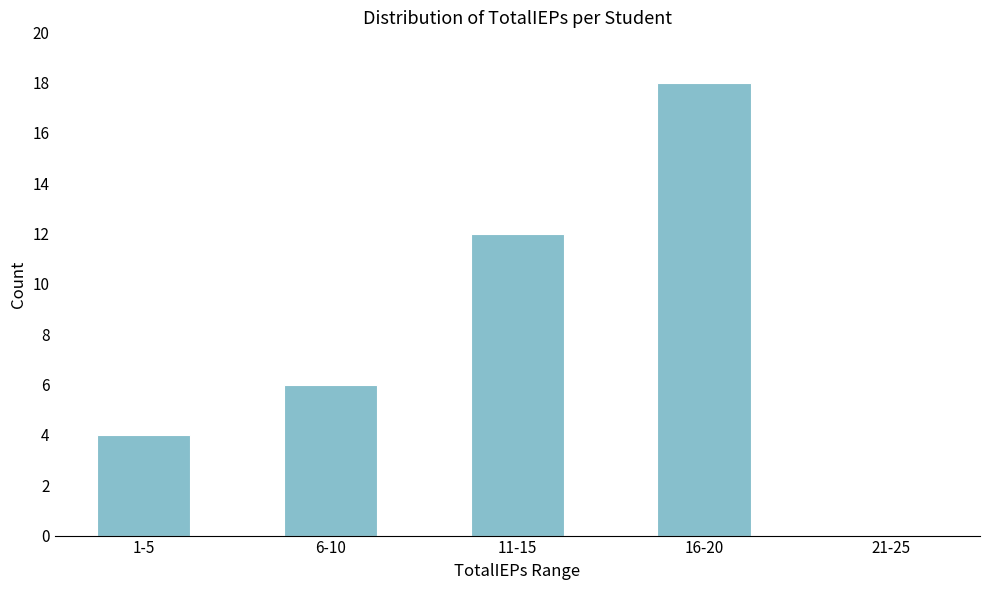

Reading left to right, transcribe all the data shown in this chart.

1-5=4	6-10=6	11-15=12	16-20=18	21-25=0